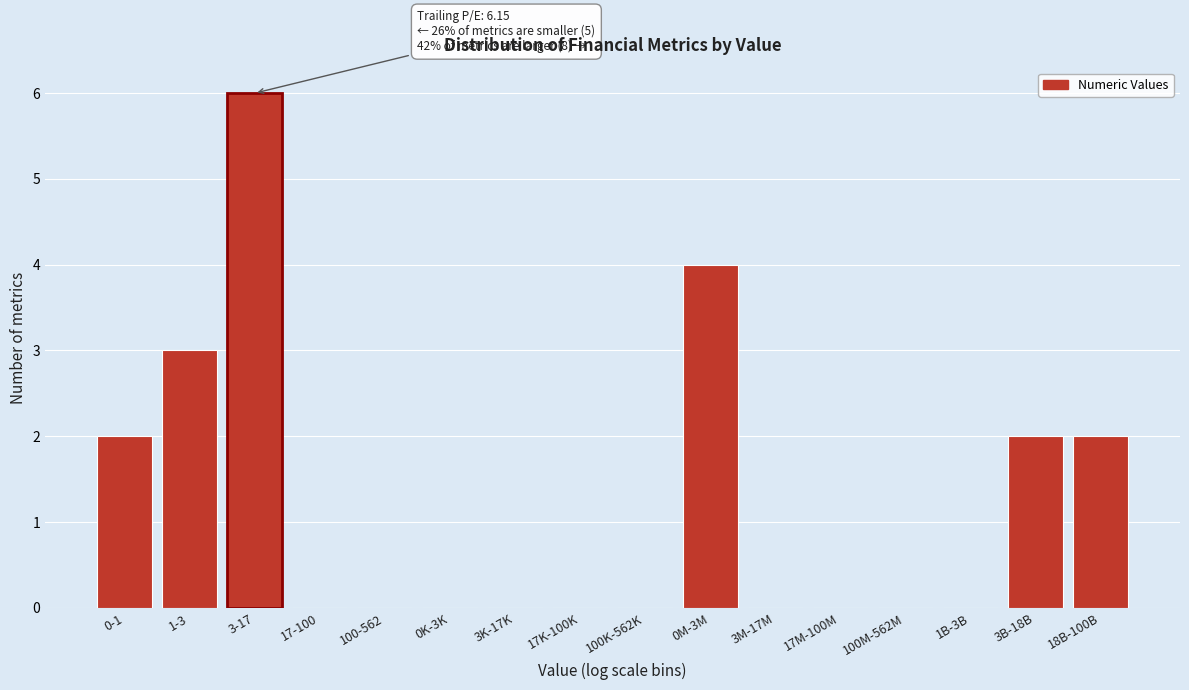

Reading right to left, list all the values displayed in this chart.

18B-100B=2	3B-18B=2	1B-3B=0	100M-562M=0	17M-100M=0	3M-17M=0	0M-3M=4	100K-562K=0	17K-100K=0	3K-17K=0	0K-3K=0	100-562=0	17-100=0	3-17=6	1-3=3	0-1=2